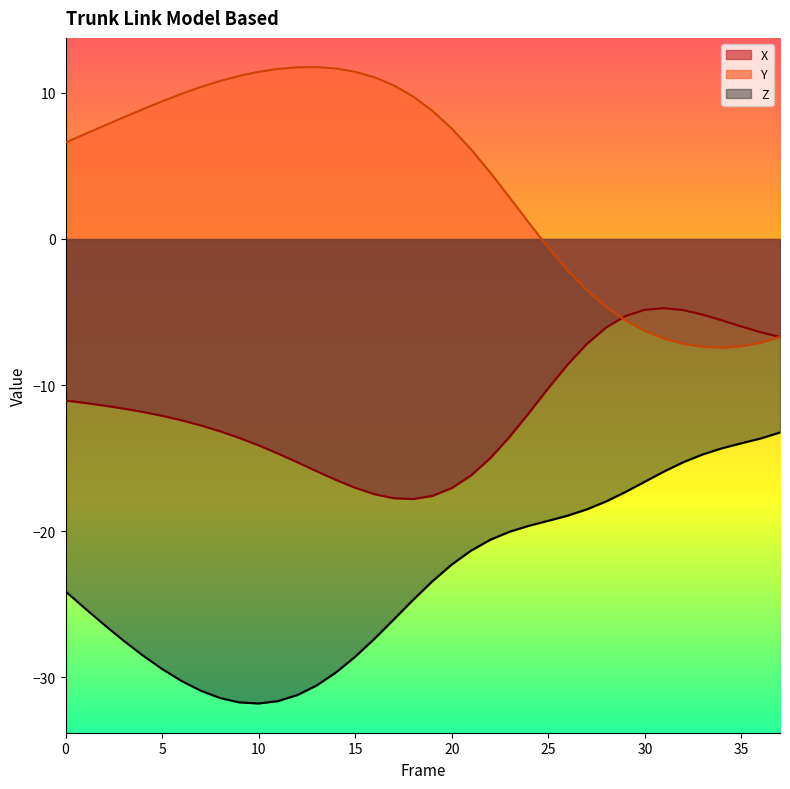

Does the chart have visible grid lines?

No